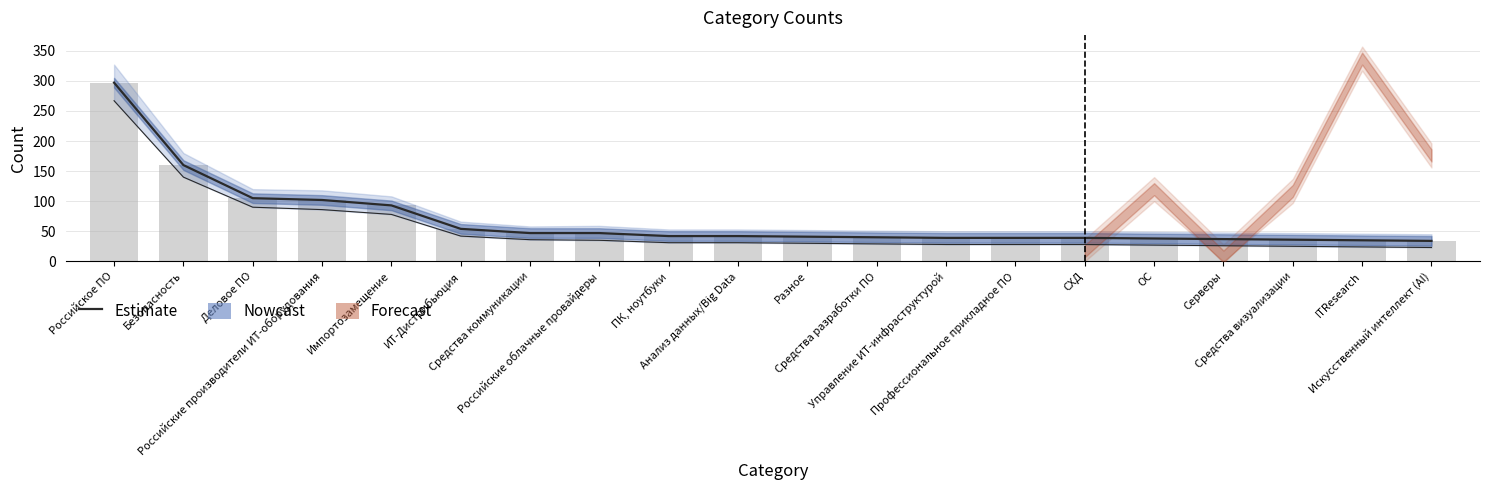

What is the label of the 16th bar from the right?

Импортозамещение